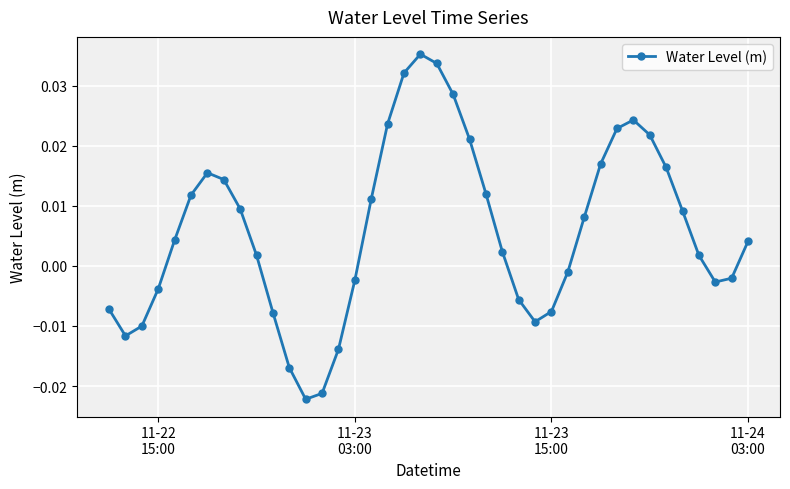

True or false: the data has more than 2 interior local peaks.

True